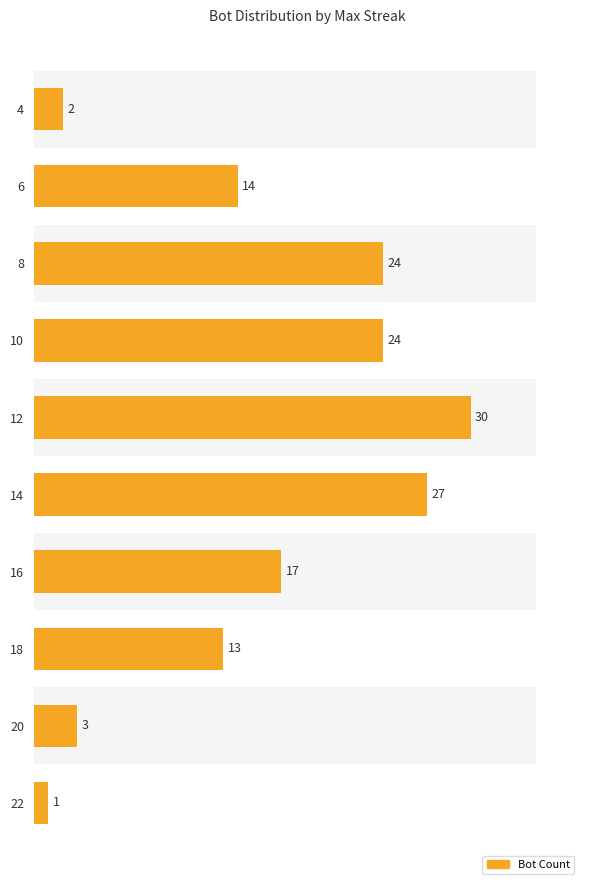

What is the average value?

16